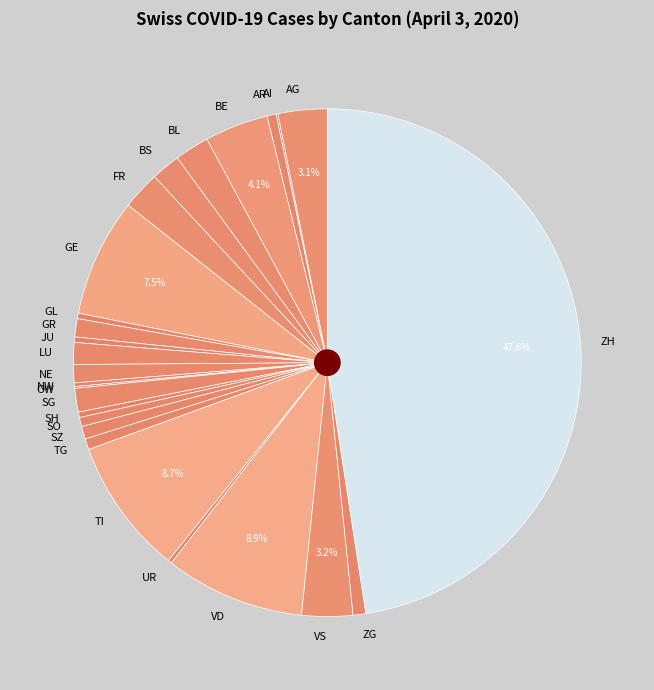

Does SH account for over 50% of the chart?

No